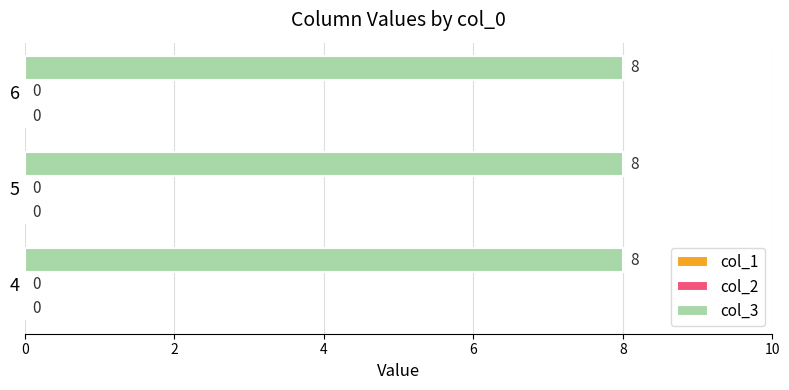

Which series has the widest spread of values?

col_1